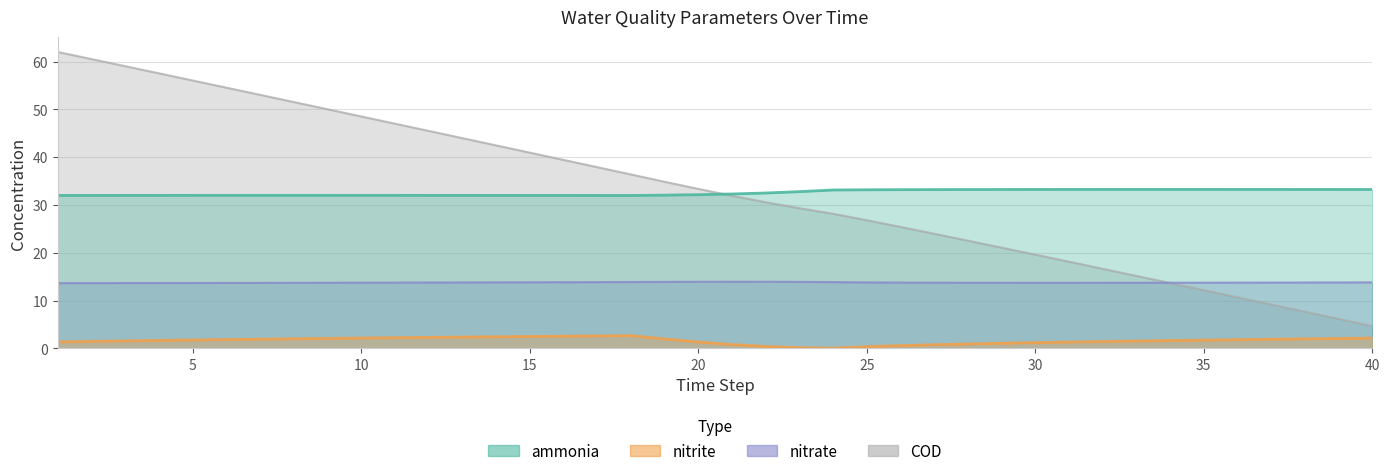

What value does the ammonia series have at 22?

32.5